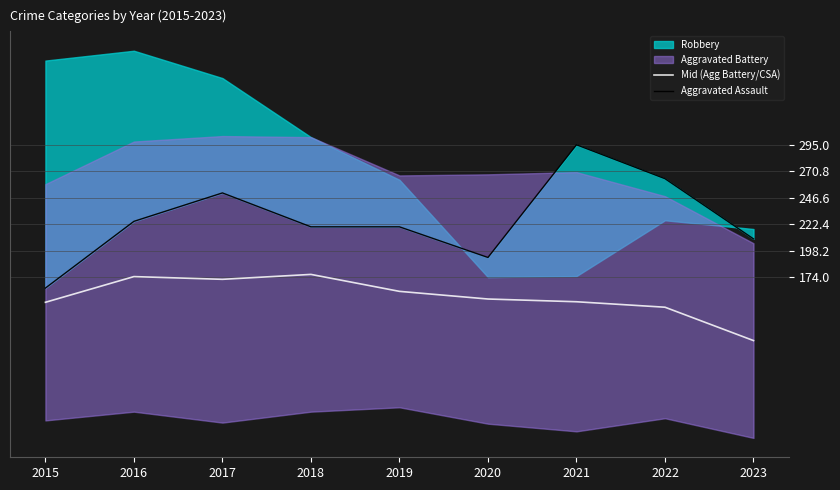

How many interior local peaks does the Aggravated Assault series have?

2